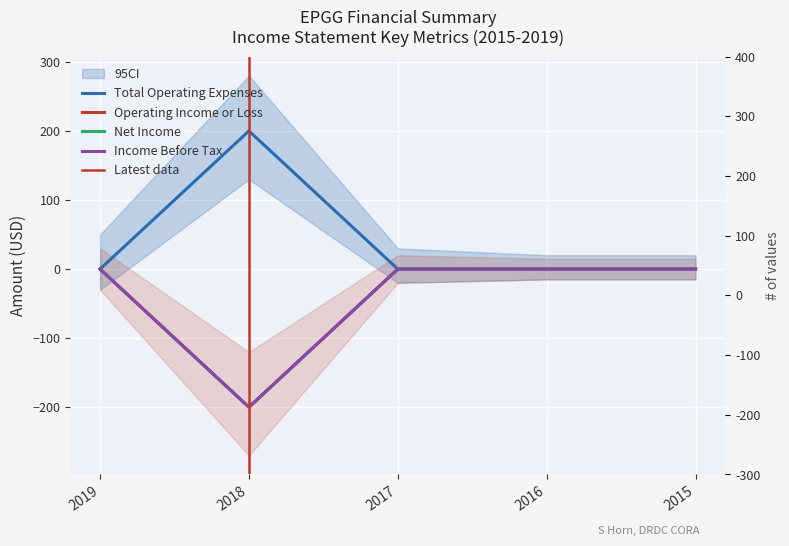

Which series has the widest spread of values?

Total Operating Expenses